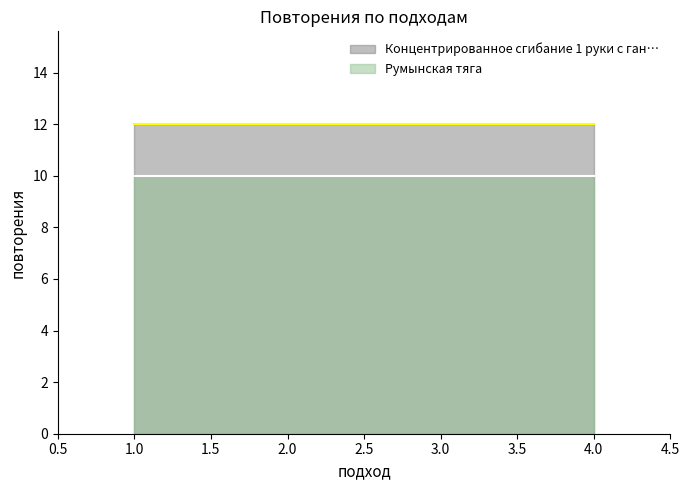

What is the value of the Концентрированное сгибание 1 руки с ган… point at the 1st from the left?

12